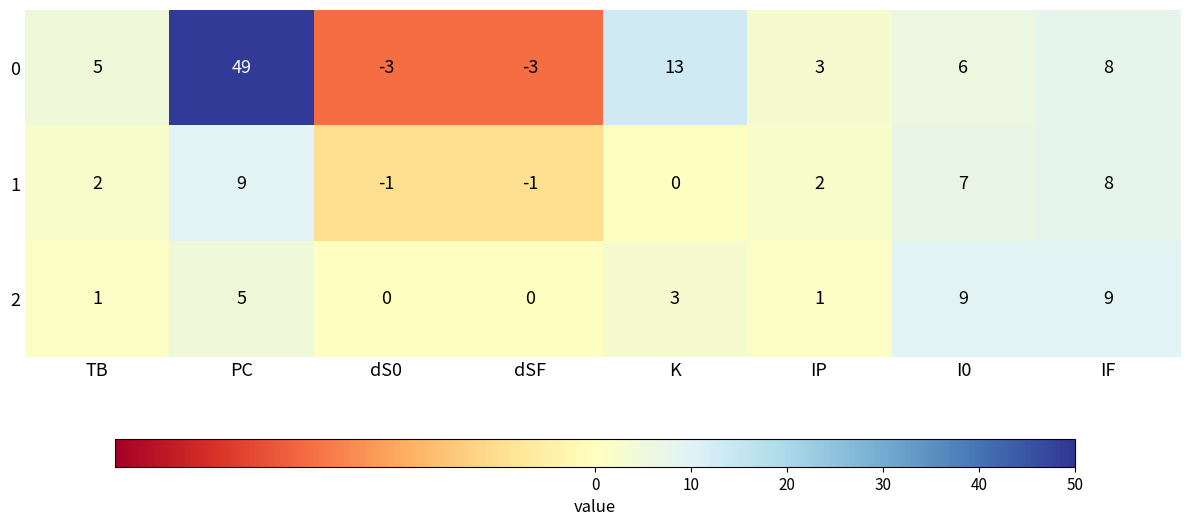

How many values in 0 are below zero?

2